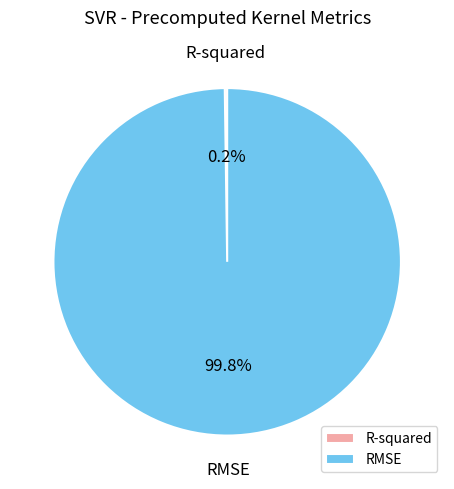

Which slice is the largest?

RMSE